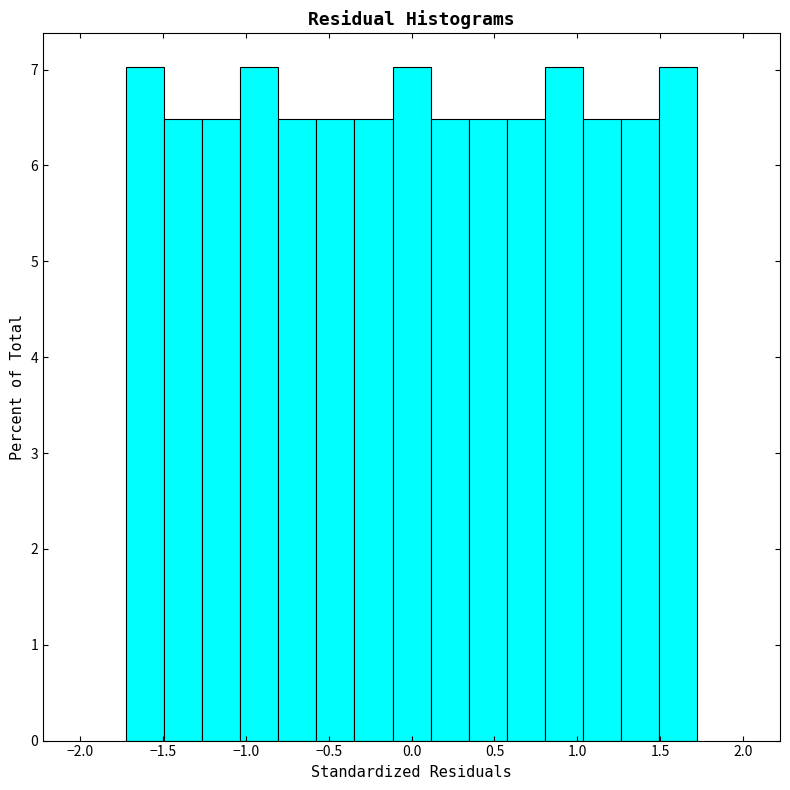

What is the height of the bar covering 0.80 to 1.05 on the x-axis? Neither the bar edges nor the heights are printed on the chart, so give them approximately, as read against the axes.

7.0